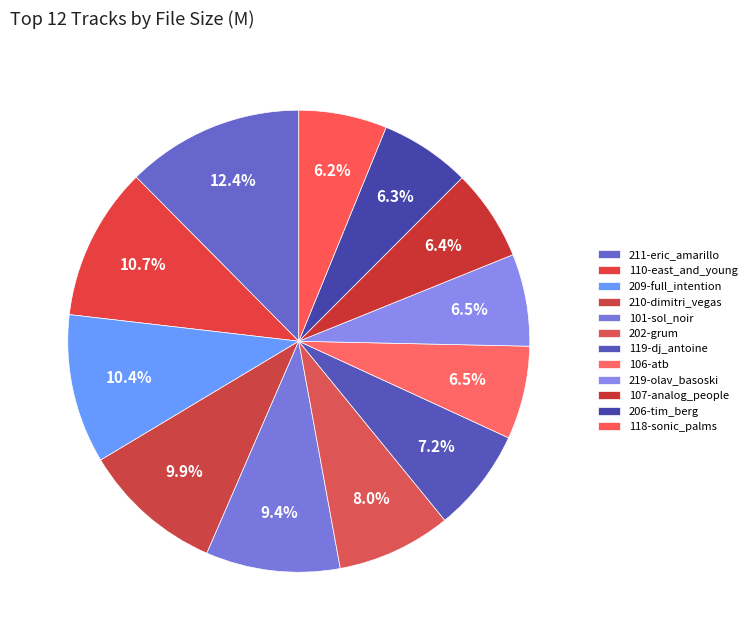

To the nearest percent, what percentage of the pie is 107-analog_people?

6%